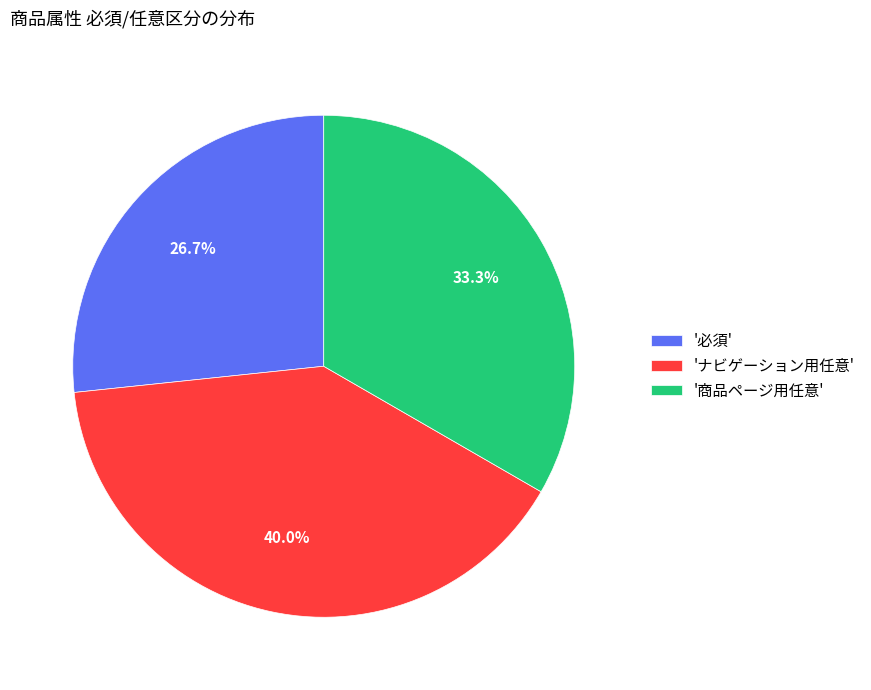

Does any single category account for the majority?

No